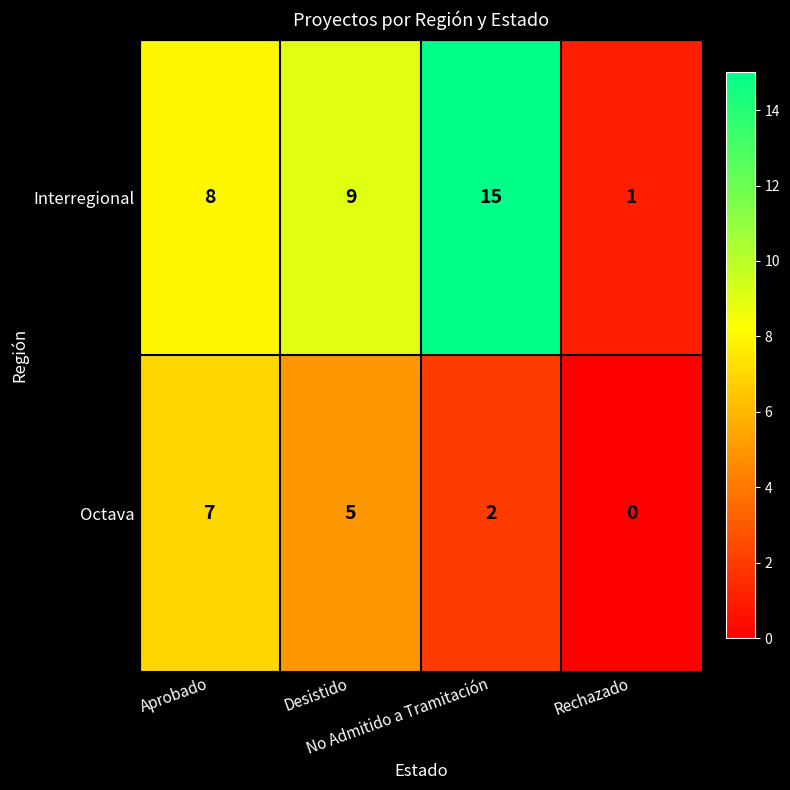

What is the total value across all series at No Admitido a Tramitación?

17